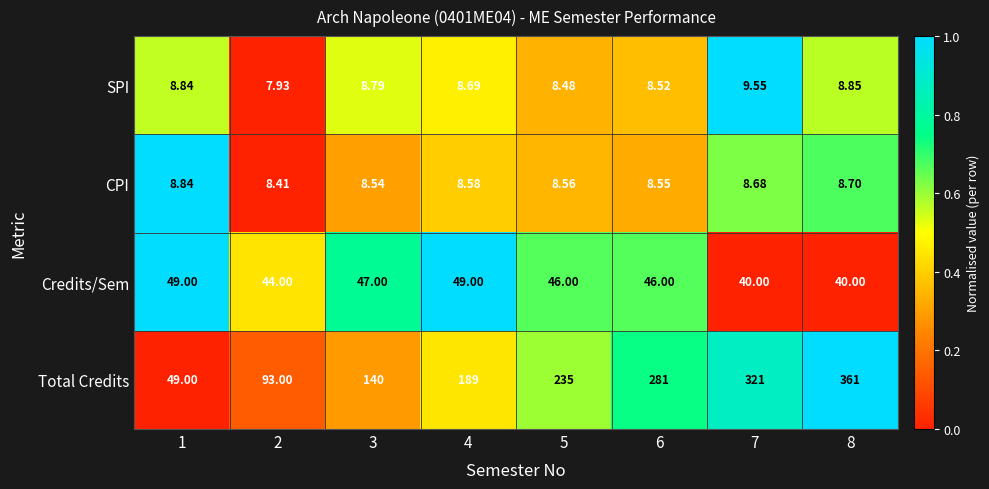

Rank the series at 5 from lowest to highest value.

SPI, CPI, Credits/Sem, Total Credits